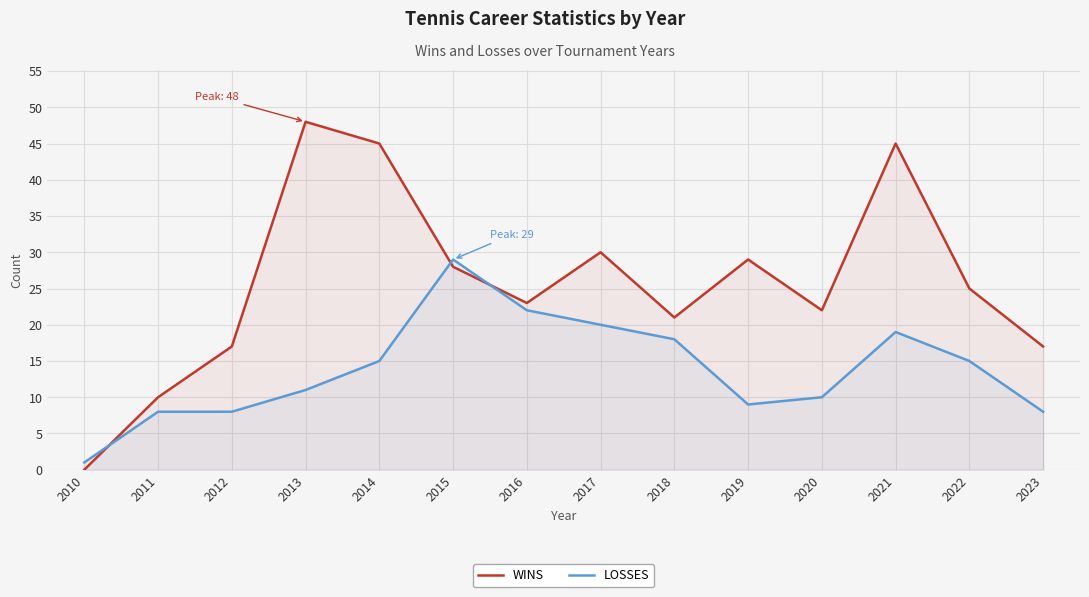

What is the sum of all LOSSES values?

193